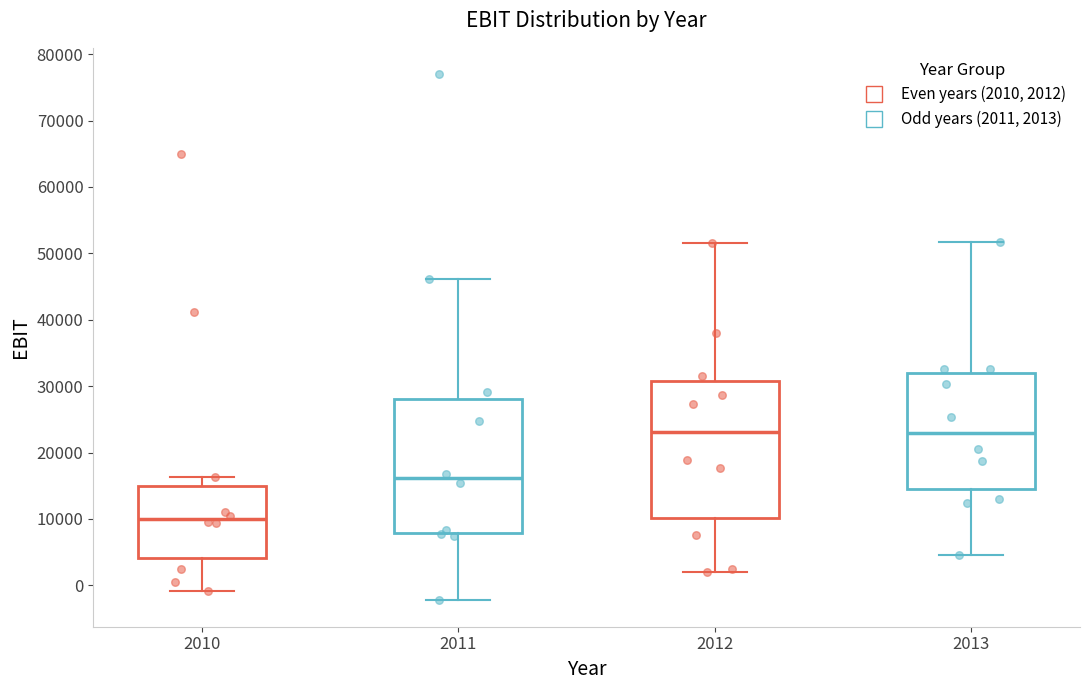

Reading left to right, transcribe this box plot: for each box, give where its median line is, the range the box spans, and where its two whiskers end, as read against the y-axis. The values are not printed on the chart, so give them approximately, as read against the axis.

2010: median 10000, box 4000 to 15000, whiskers -1000 to 16000
2011: median 16000, box 8000 to 28000, whiskers -2000 to 46000
2012: median 23000, box 10000 to 31000, whiskers 2000 to 52000
2013: median 23000, box 14000 to 32000, whiskers 5000 to 52000